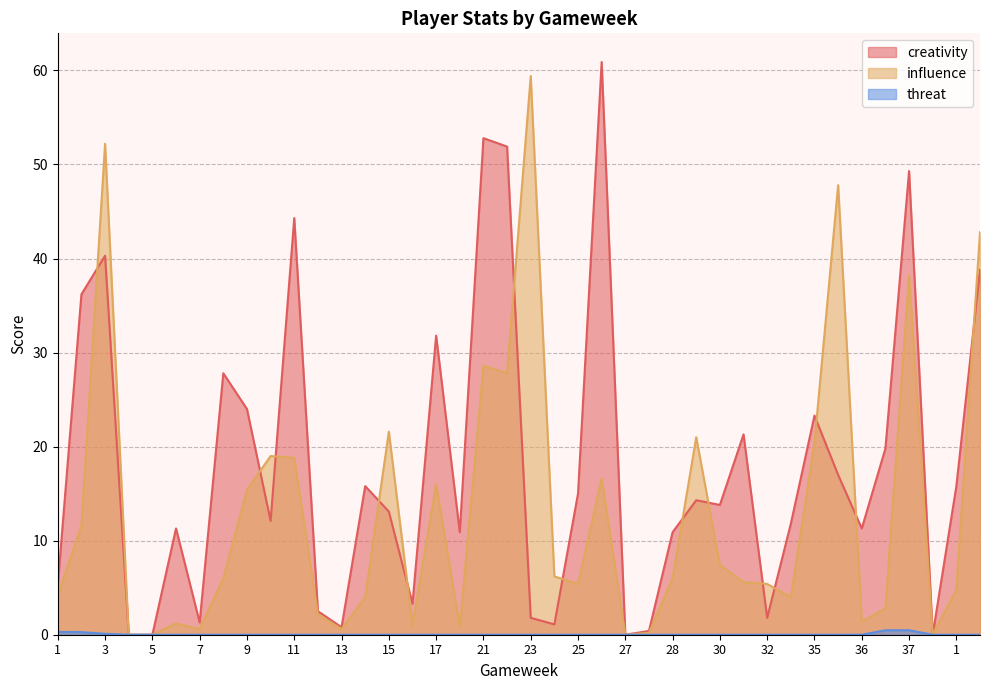

After their last crossing, which series has the higher values: creativity or influence?

influence